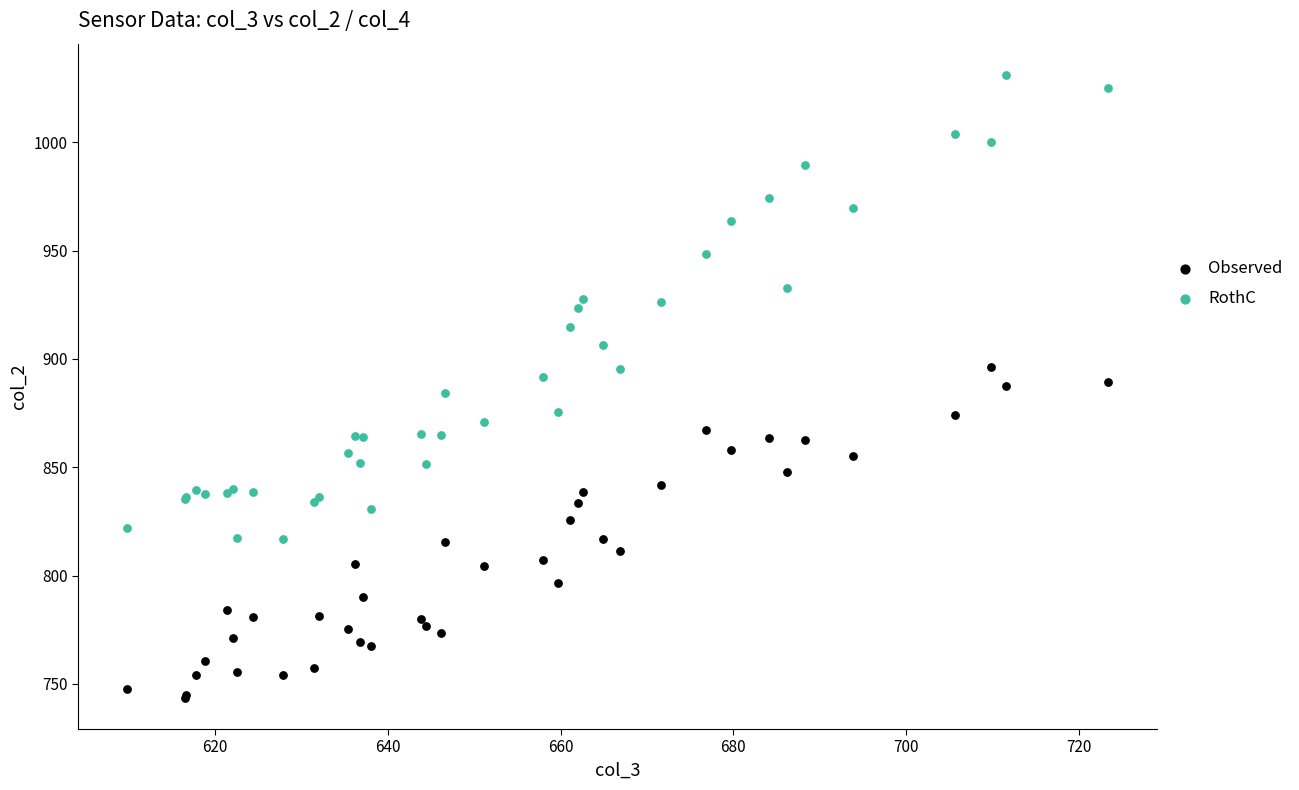

Which series contains the lowest Y value?

Observed